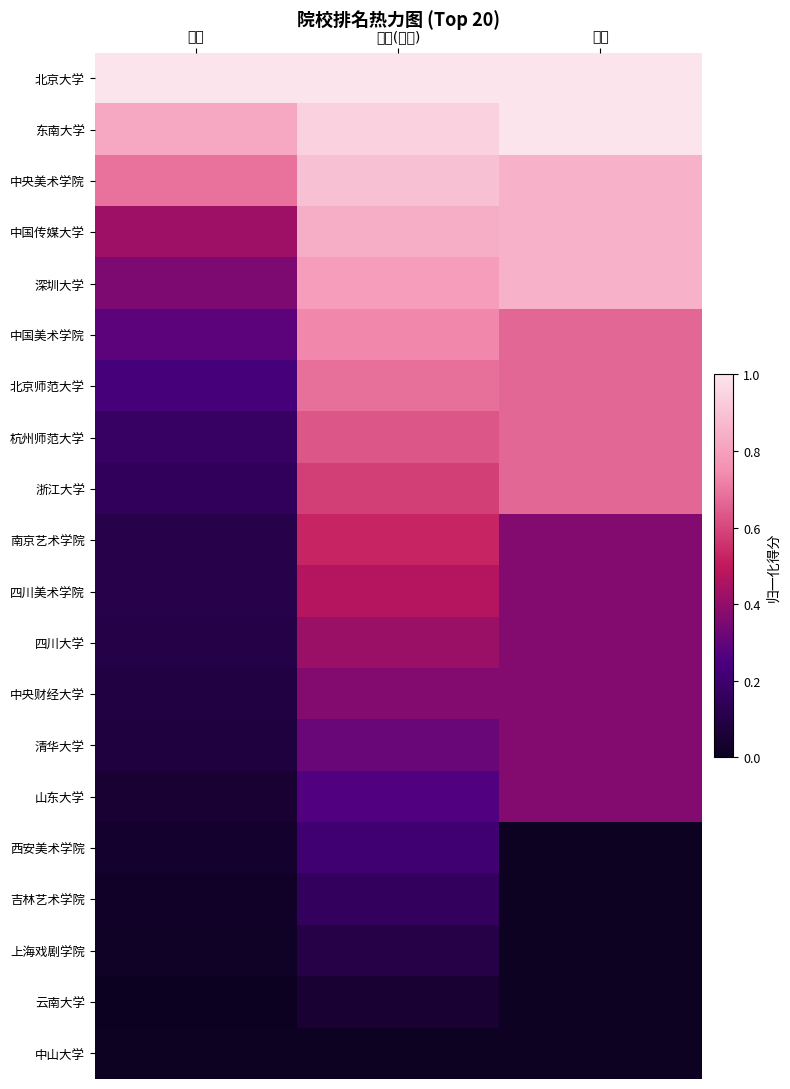

Rank the series by their maximum value, from lowest to highest.

中山大学, 云南大学, 上海戏剧学院, 吉林艺术学院, 西安美术学院, 中央财经大学, 清华大学, 山东大学, 四川大学, 四川美术学院, 南京艺术学院, 杭州师范大学, 浙江大学, 北京师范大学, 中国美术学院, 中国传媒大学, 深圳大学, 中央美术学院, 北京大学, 东南大学